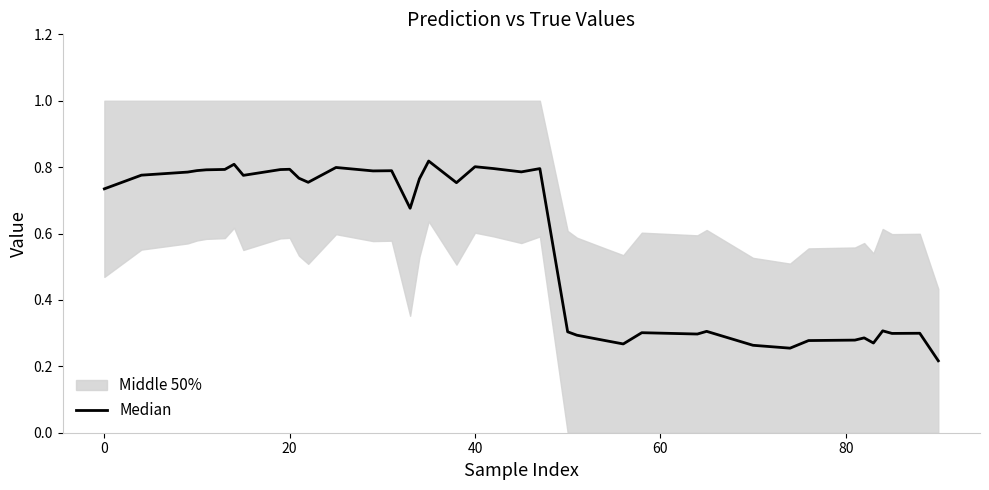

What is the difference between the maximum and minimum values?

0.6